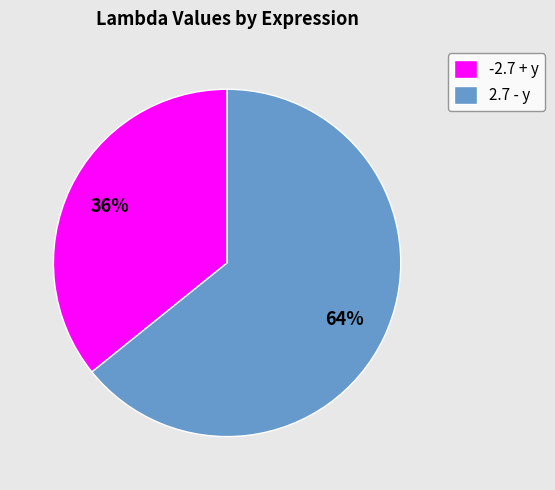

Does 2.7 - y account for over 50% of the chart?

Yes